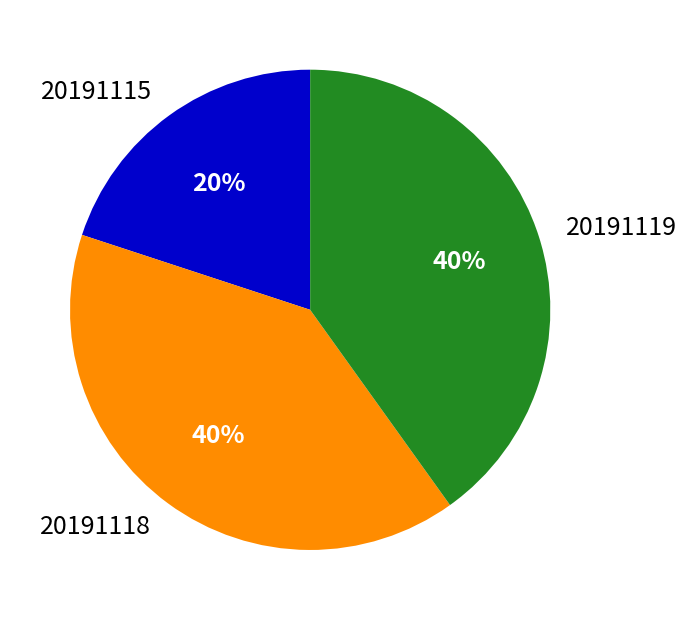

Which slice is the smallest?

20191115